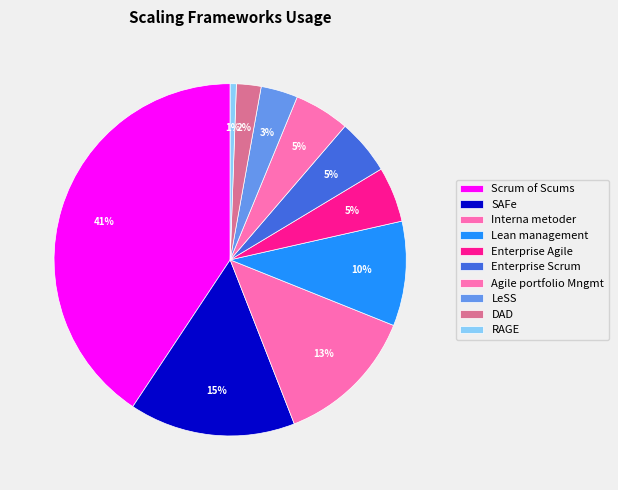

How many segments does this pie chart have?

10